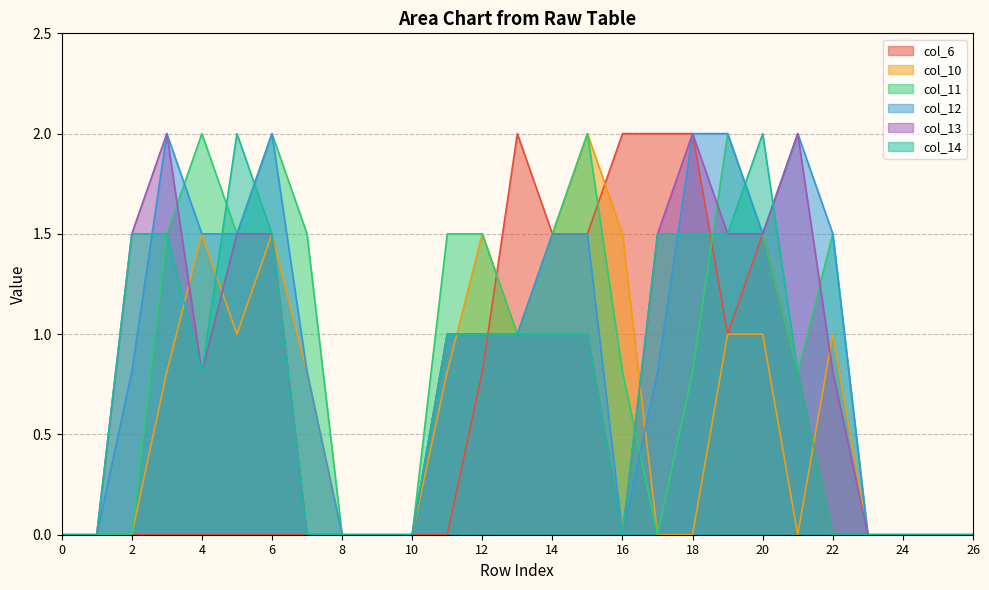

At 23, list the series in order from largest to smallest.

col_6, col_10, col_11, col_12, col_13, col_14